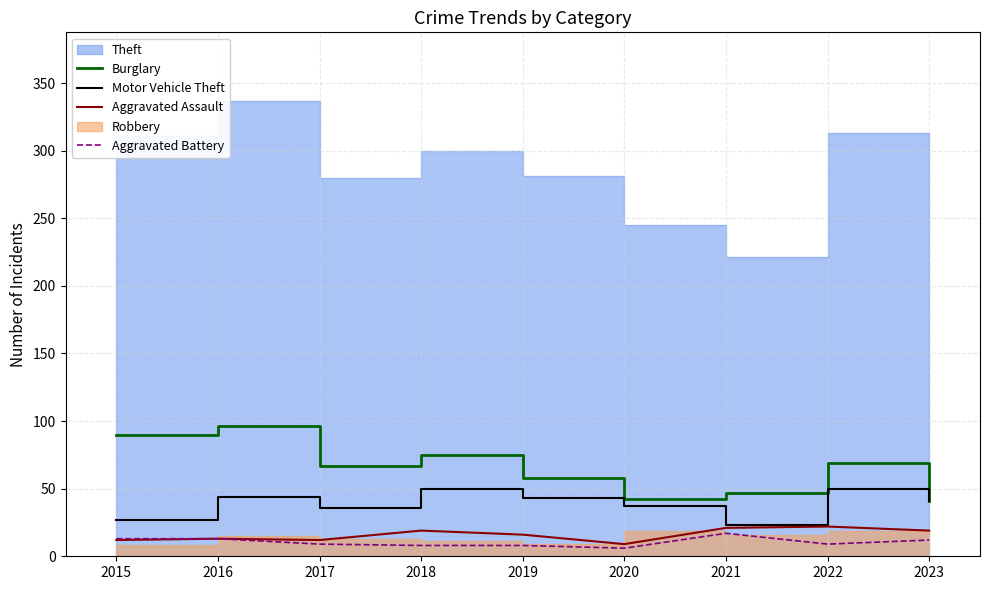

At how many categories does at least one series exceed 74?

3